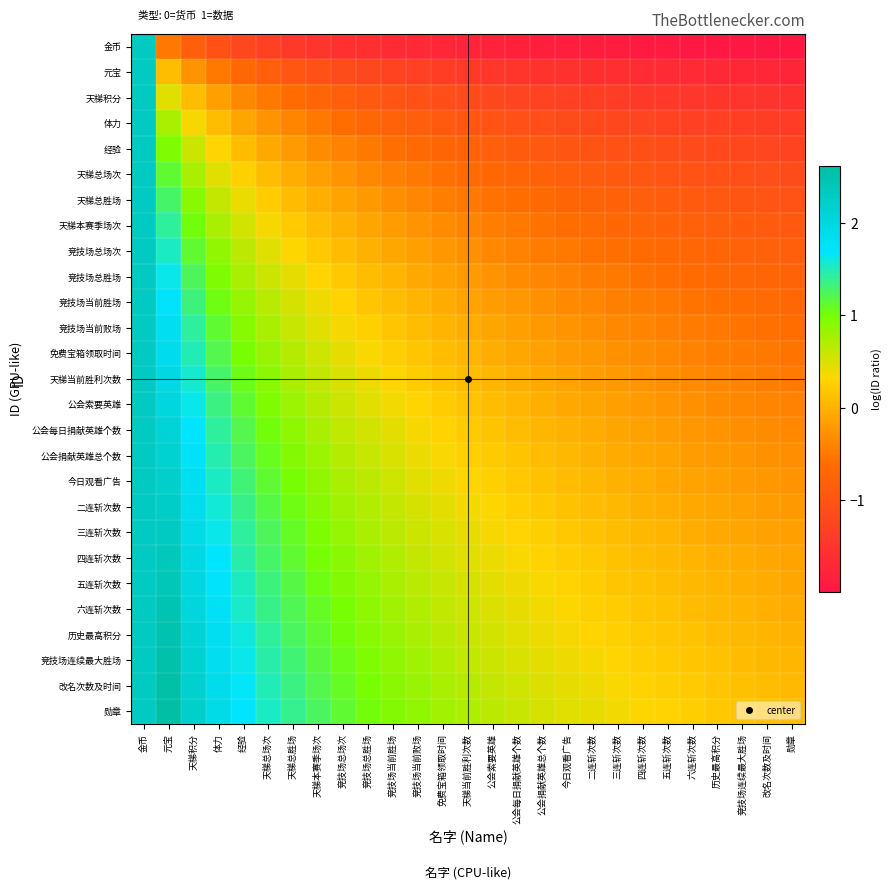

At 免费宝箱领取时间, list the series in order from largest to smallest.

勋章, 改名次数及时间, 竞技场连续最大胜场, 历史最高积分, 六连斩次数, 五连斩次数, 四连斩次数, 三连斩次数, 二连斩次数, 今日观看广告, 公会捐献英雄总个数, 公会每日捐献英雄个数, 公会索要英雄, 天梯当前胜利次数, 免费宝箱领取时间, 竞技场当前败场, 竞技场当前胜场, 竞技场总胜场, 竞技场总场次, 天梯本赛季场次, 天梯总胜场, 天梯总场次, 经验, 体力, 天梯积分, 元宝, 金币